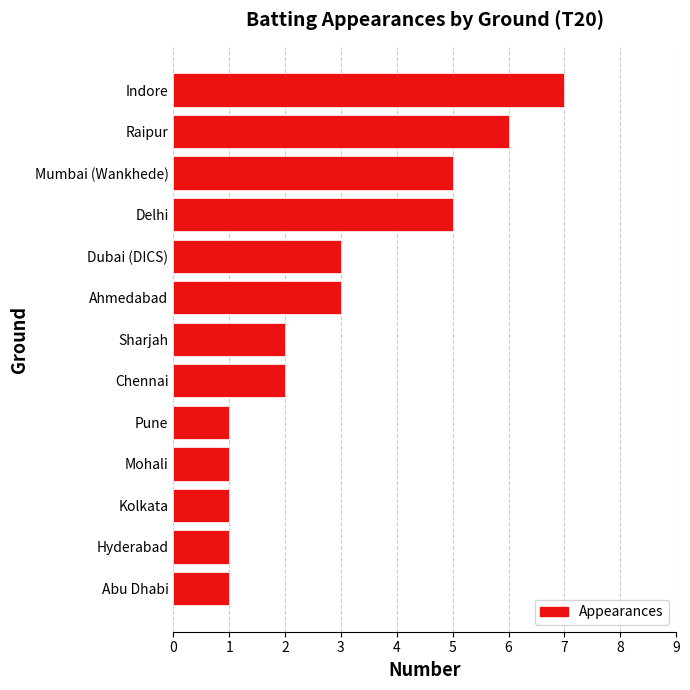

What is the greatest value displayed?

7